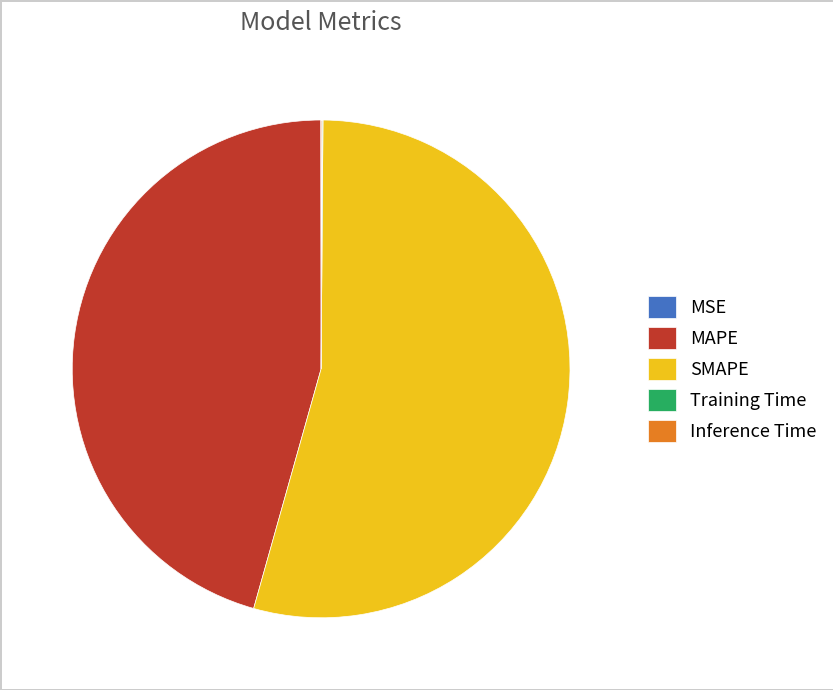

Is SMAPE the majority of the pie?

Yes